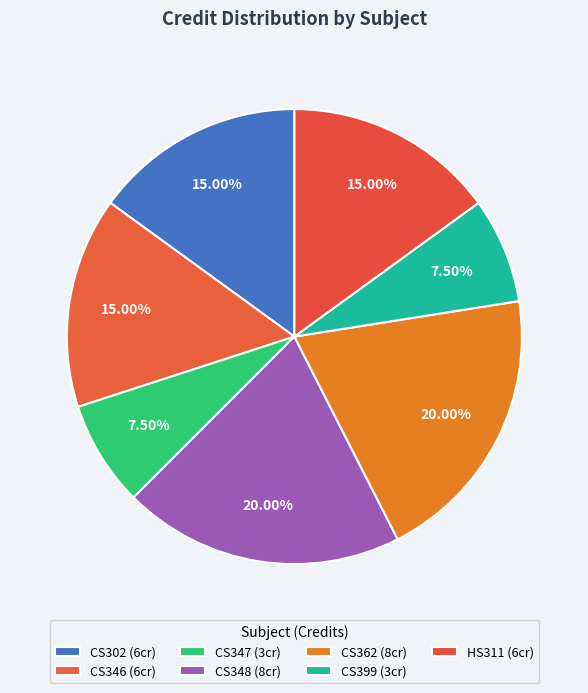

Is there any slice that represents more than half of the pie?

No